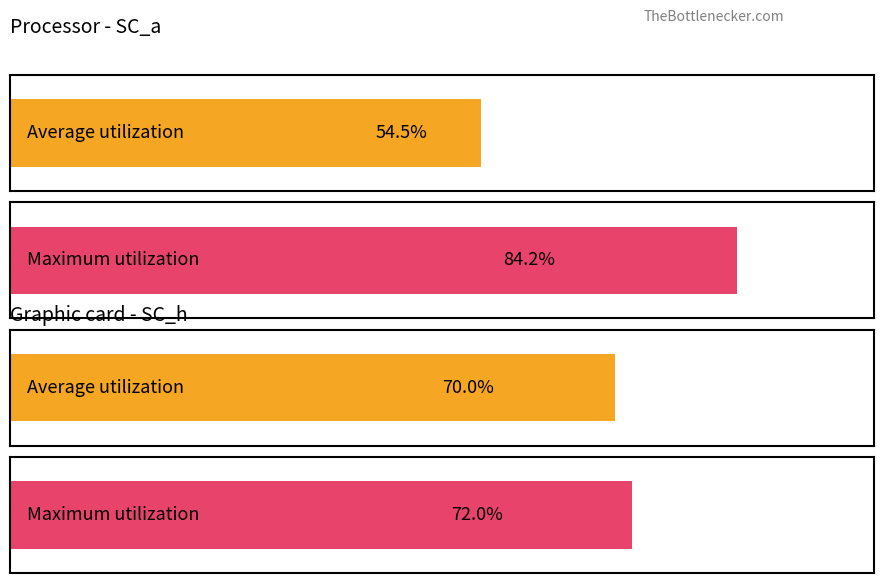

Which series has the widest spread of values?

Average utilization